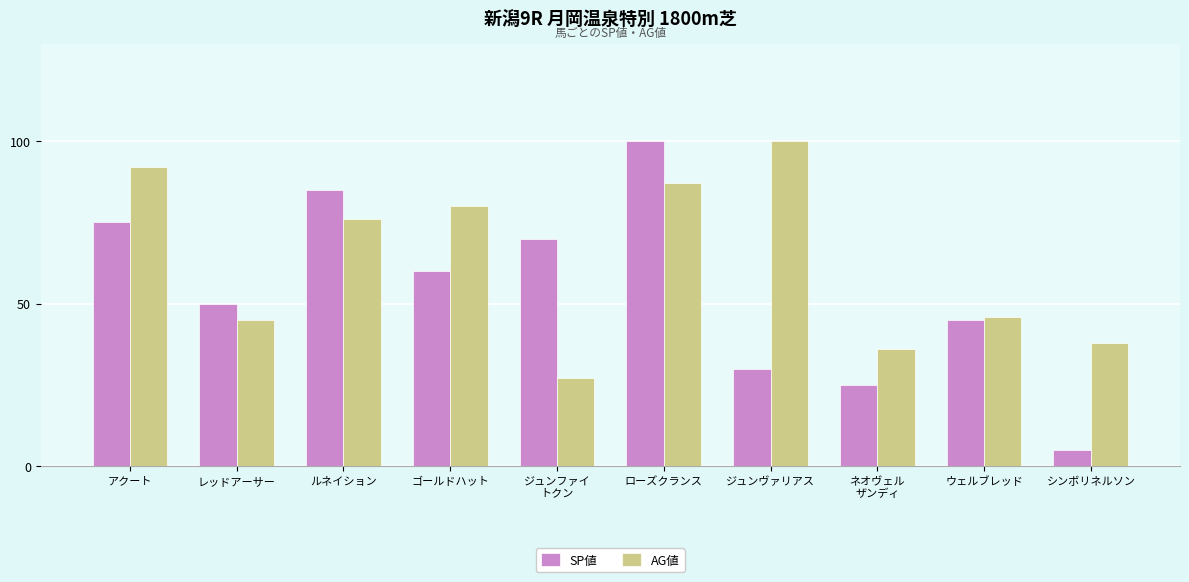

The value of SP値 at ルネイション is 85. True or false?

True